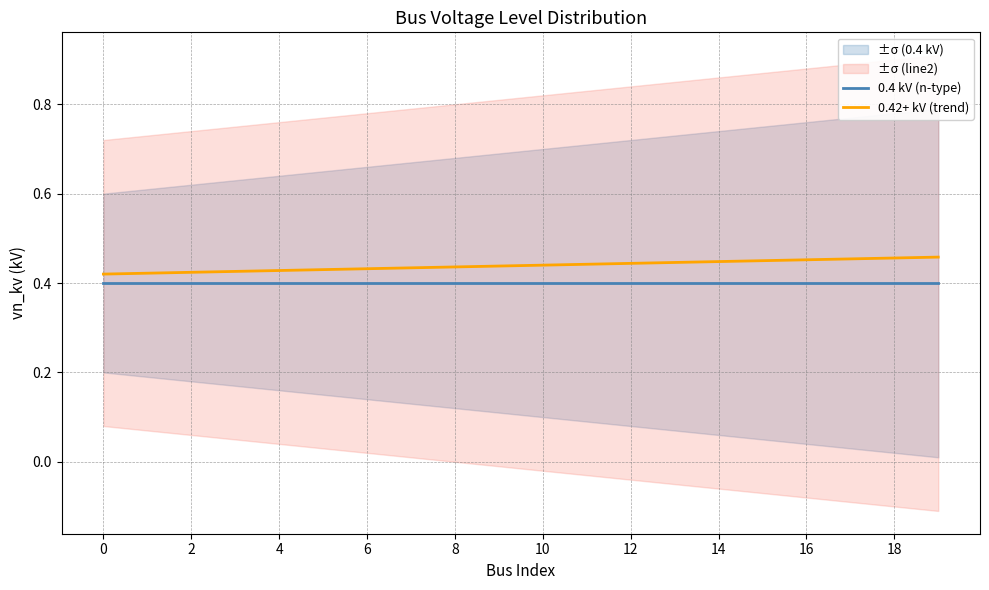

Reading right to left, transcribe all the data shown in this chart.

0.4 kV (n-type): 0.4	0.4	0.4	0.4	0.4	0.4	0.4	0.4	0.4	0.4	0.4	0.4	0.4	0.4	0.4	0.4	0.4	0.4	0.4	0.4
0.42+ kV (trend): 0.5	0.5	0.5	0.5	0.5	0.4	0.4	0.4	0.4	0.4	0.4	0.4	0.4	0.4	0.4	0.4	0.4	0.4	0.4	0.4